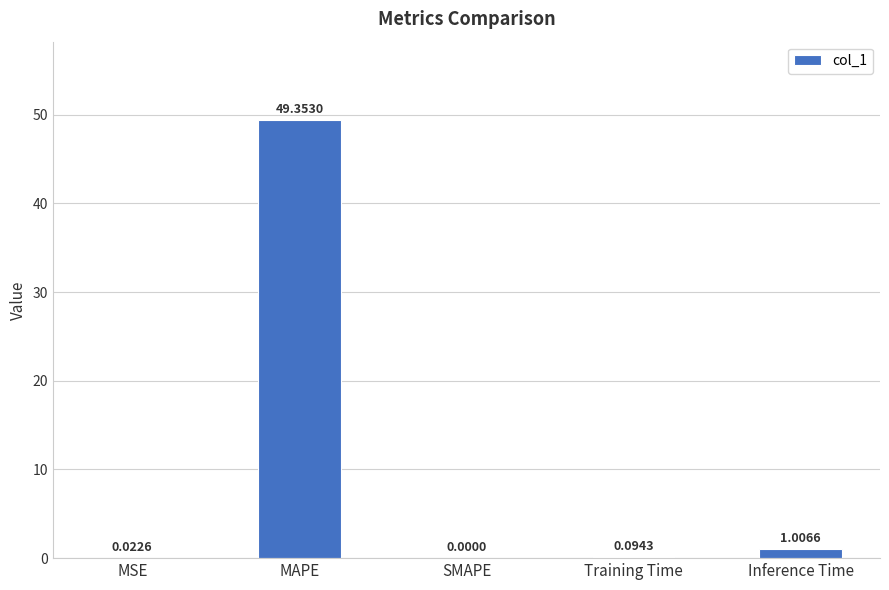

How many distinct data groups are displayed?

1